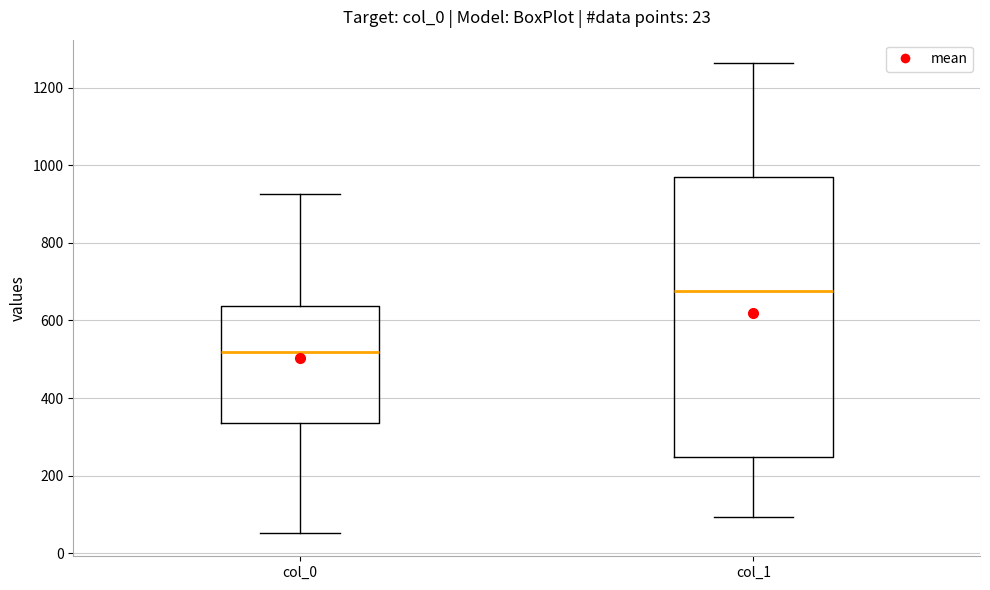

Comparing the boxes themselves (not the whiskers), which one is the tallest?

col_1